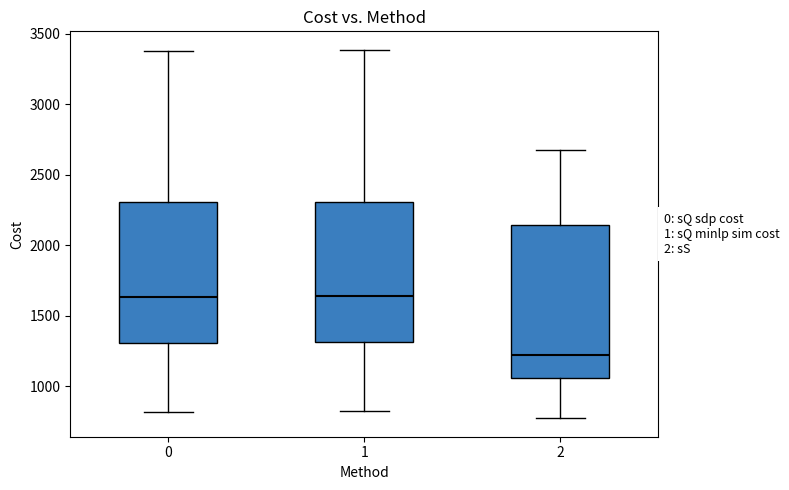

Reading left to right, read every box against the y-axis: the position of its median line, the range the box covers, and the ends of its whiskers. The values are not printed on the chart, so give them approximately, as read against the axis.

0: median 1650, box 1300 to 2300, whiskers 800 to 3400
1: median 1650, box 1300 to 2300, whiskers 800 to 3400
2: median 1200, box 1050 to 2150, whiskers 750 to 2700